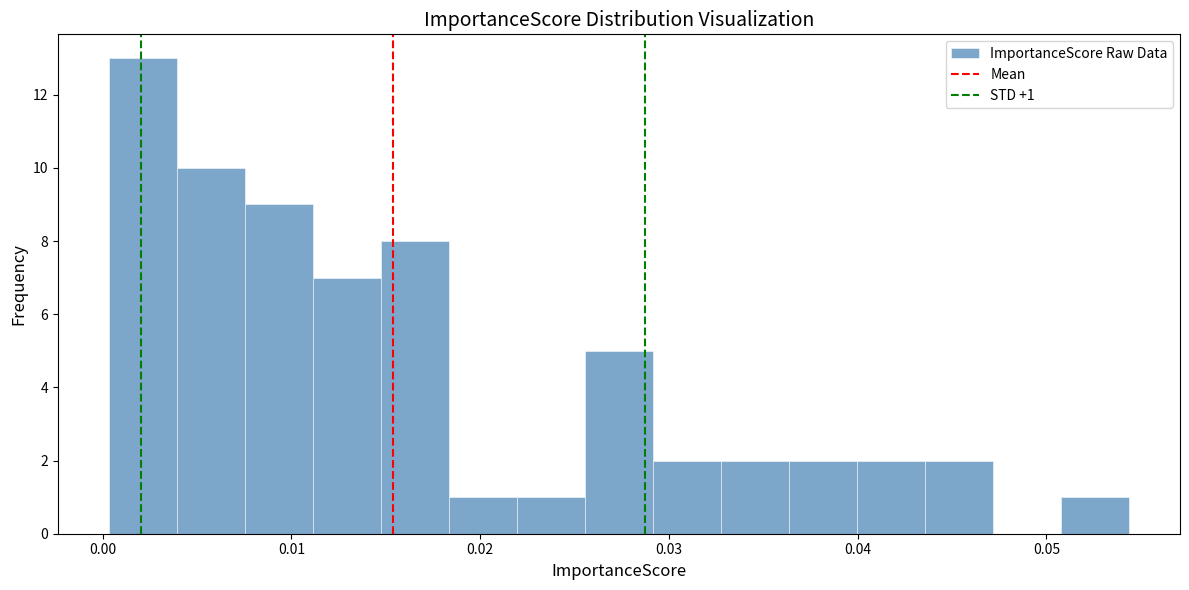

Around what value on the x-axis is the tallest bar? Give the approximate position of its centre, as read against the axis.

0.002